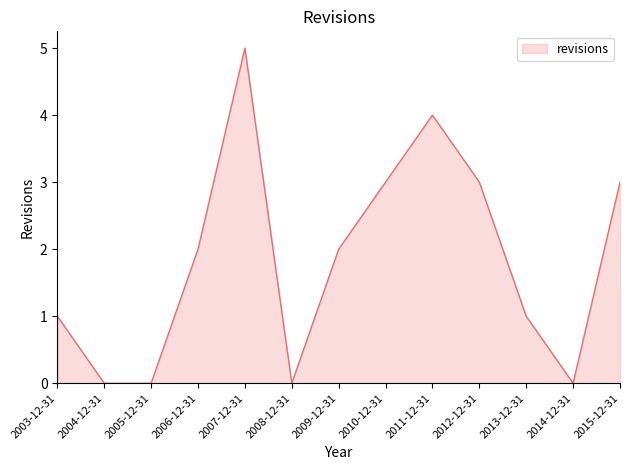

Is it true that the value at 2011-12-31 is 4?

True